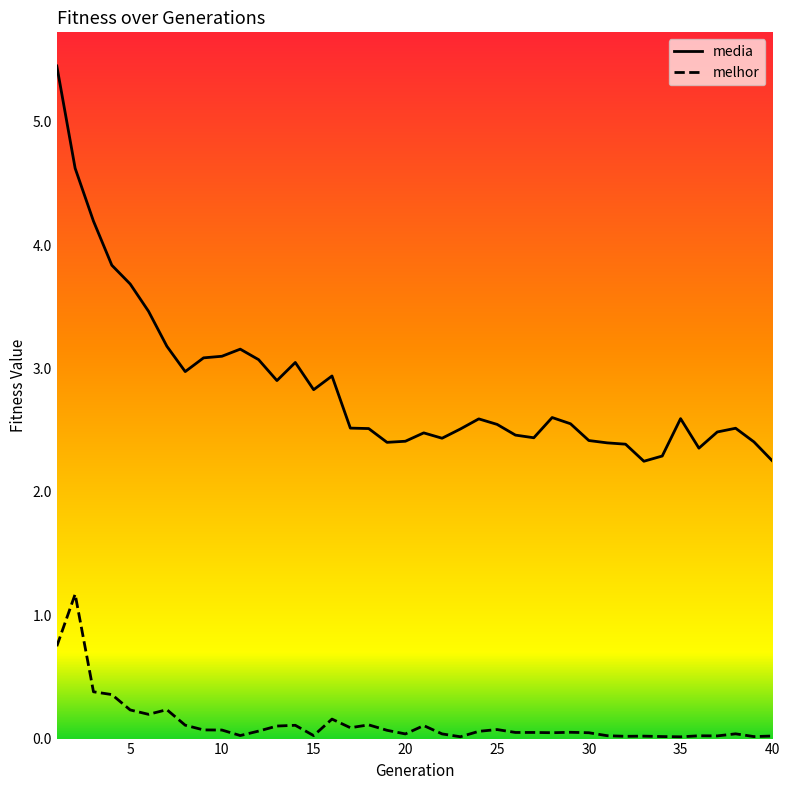

Rank the series by their average value, from lowest to highest.

melhor, media